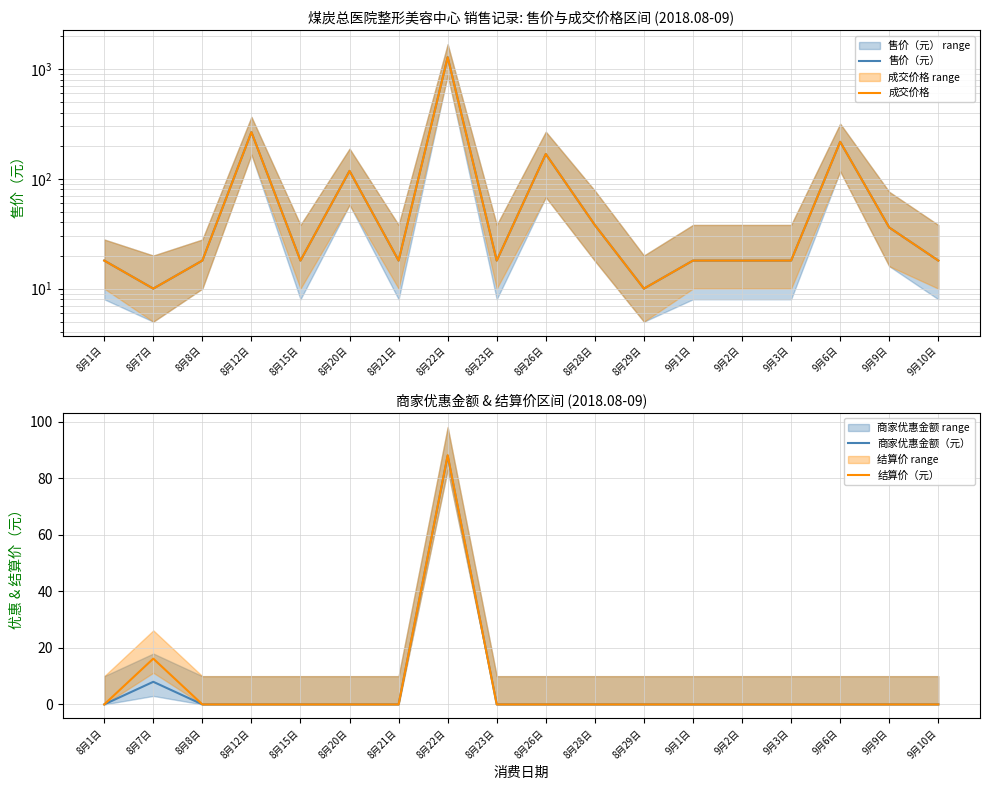

Which series has the largest range (max minus min)?

售价（元）